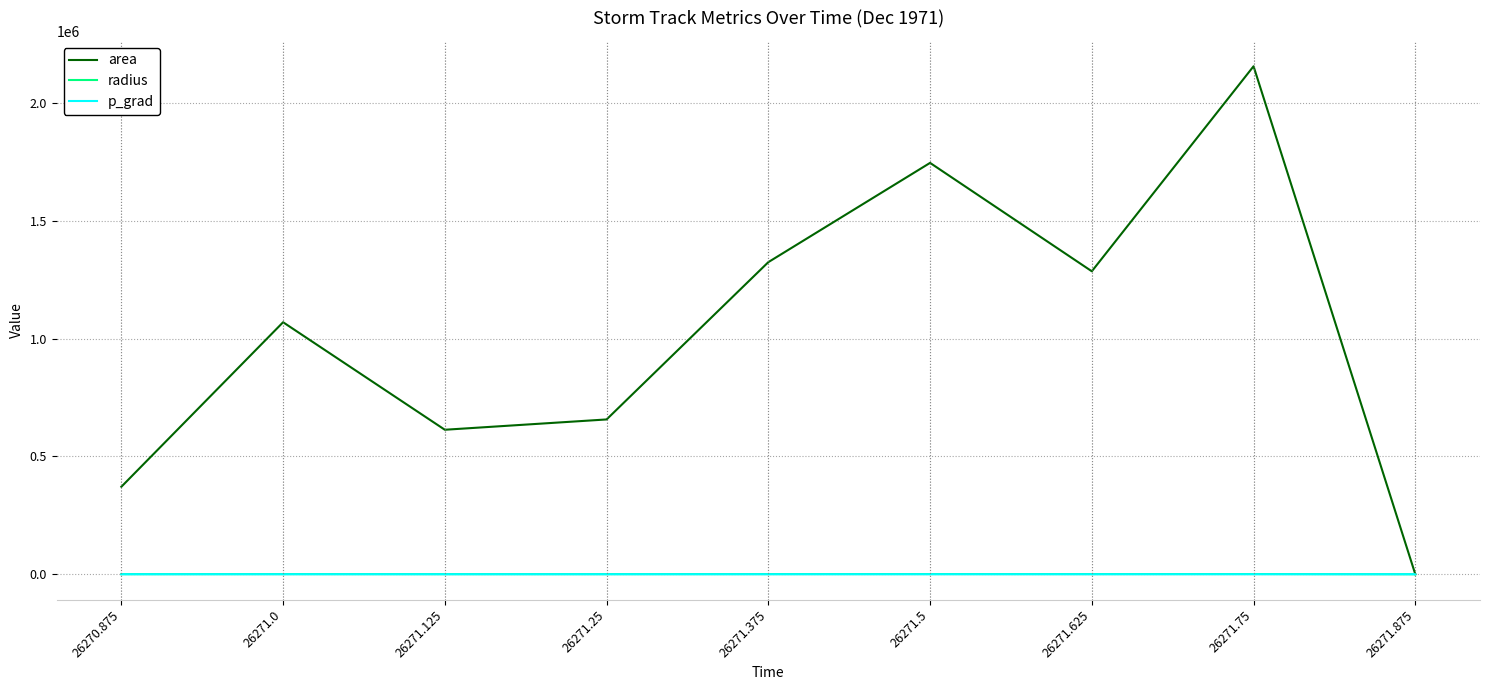

The value of radius at 26271.0 is 583.4. True or false?

True